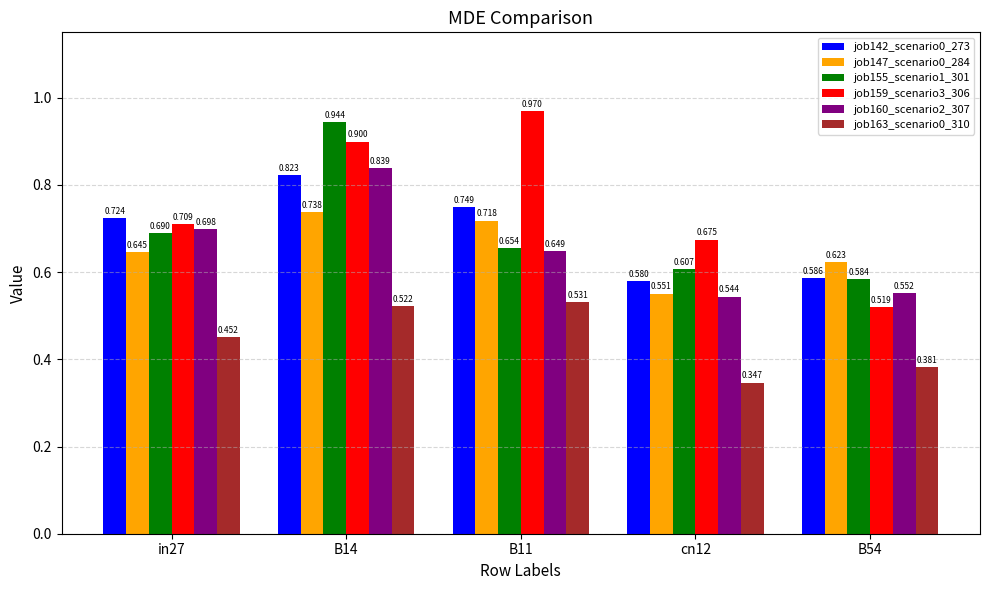

Is the value of job160_scenario2_307 at B11 greater than the value of job147_scenario0_284 at in27?

Yes